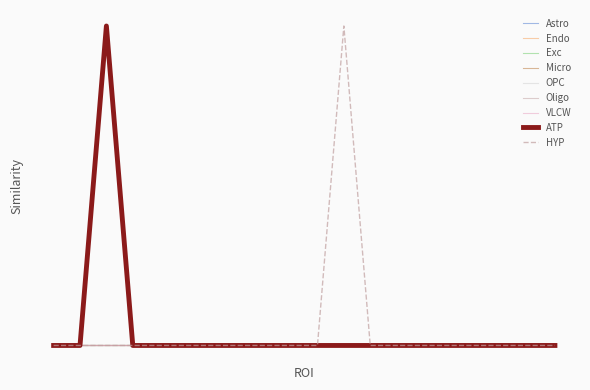

Does the chart display data point markers on the line(s)?

No